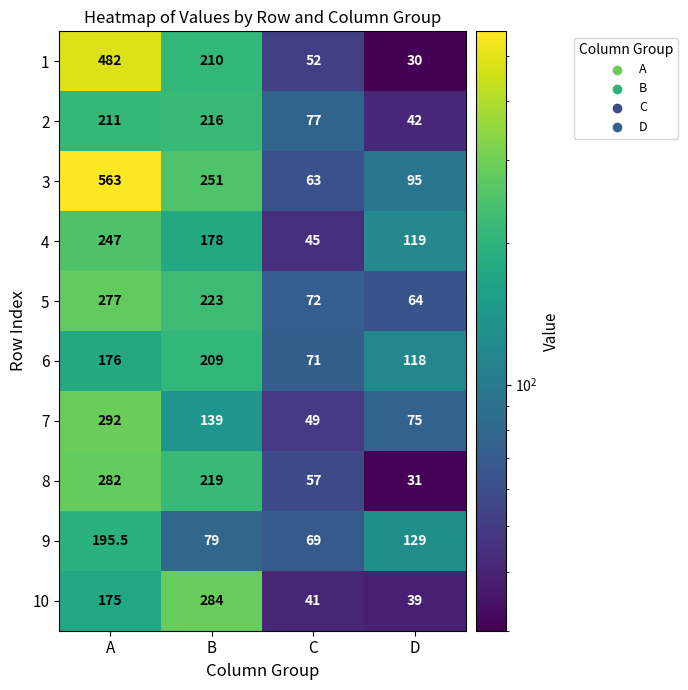

Which series has the largest total across all categories?

3